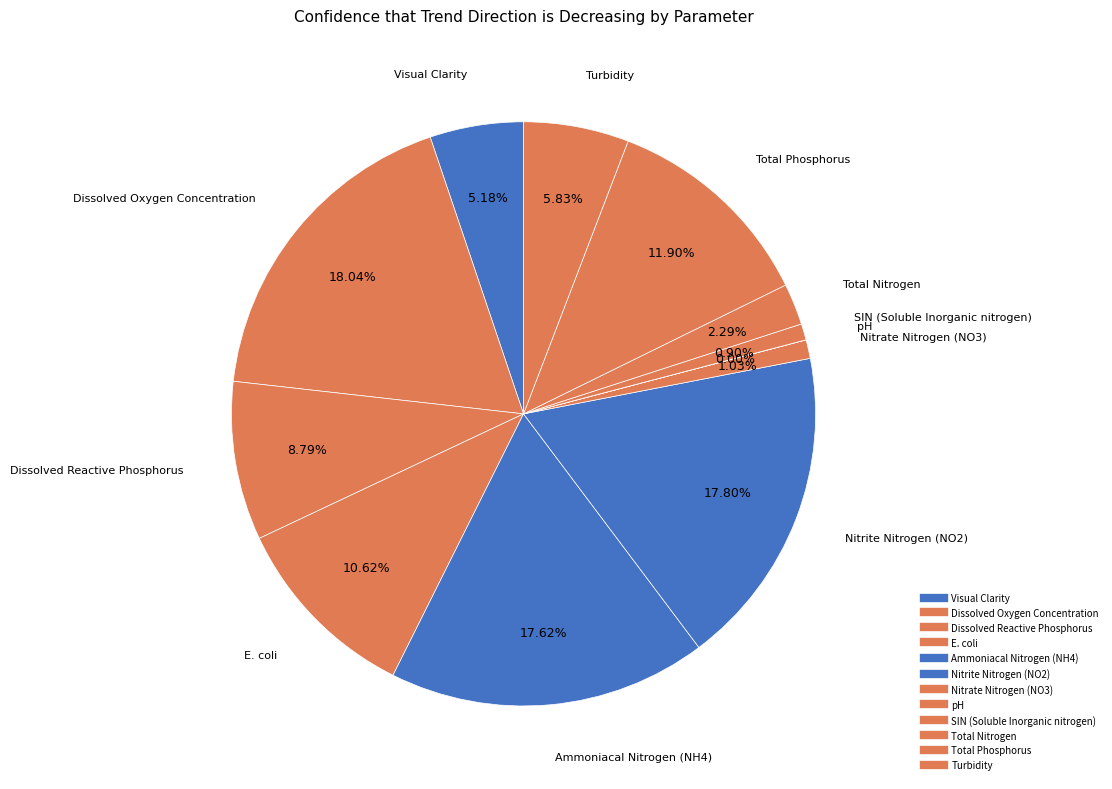

What is the smallest slice in the pie chart?

pH